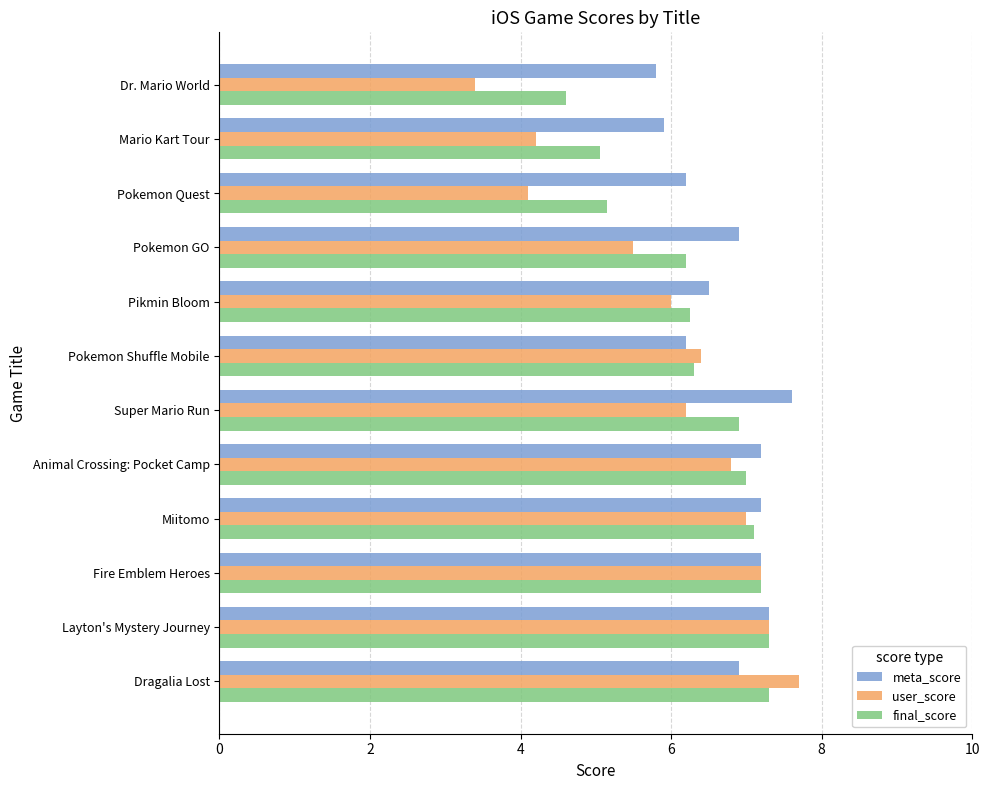

At which label is meta_score closest to 6?

Mario Kart Tour